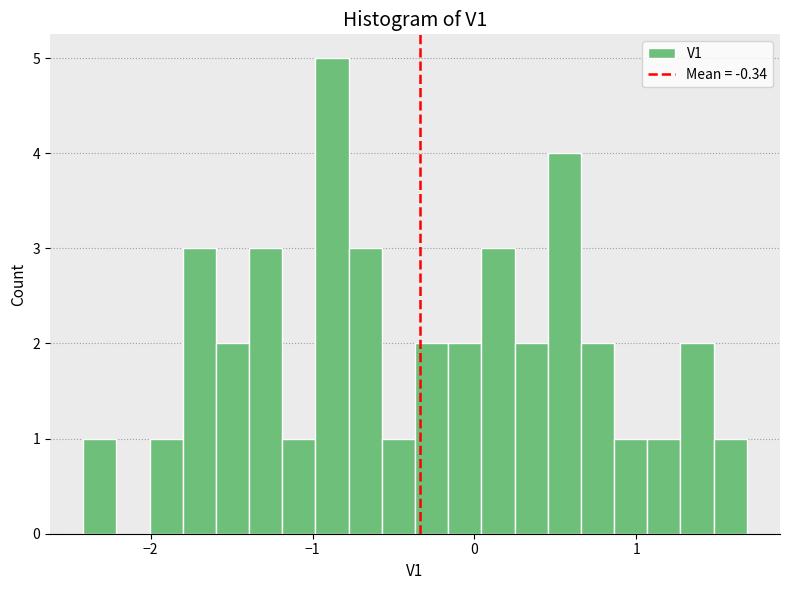

Around what value on the x-axis is the tallest bar? Give the approximate position of its centre, as read against the axis.

-0.9